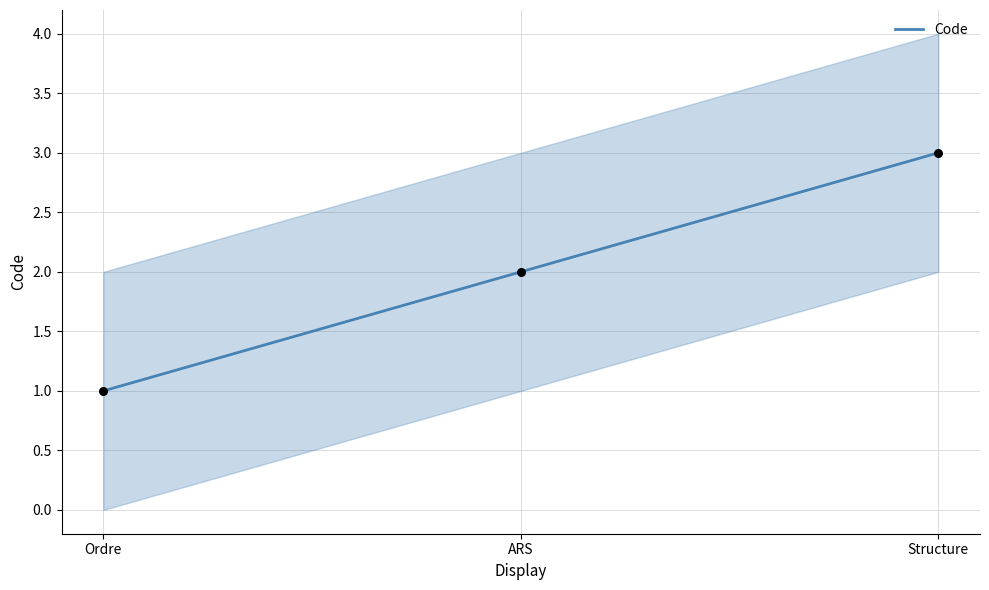

What is the ratio of the value at Ordre to the value at Structure?

0.3